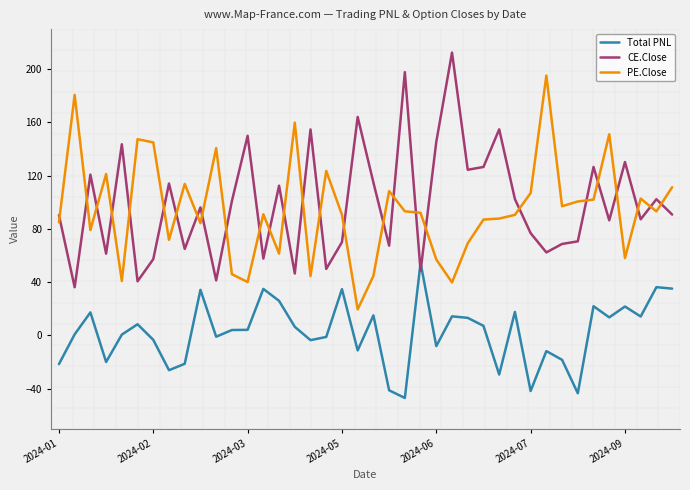

What is the sum of all Total PNL values?

87.5